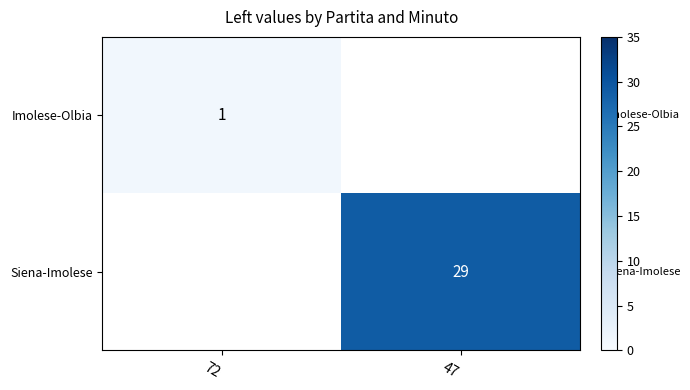

Is it true that Imolese-Olbia equals 1 at 72?

True